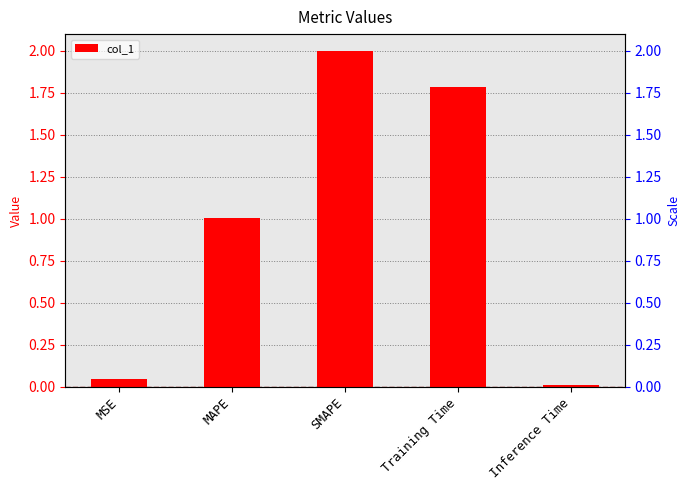

The chart shows a value of 0.0 at Inference Time. True or false?

False